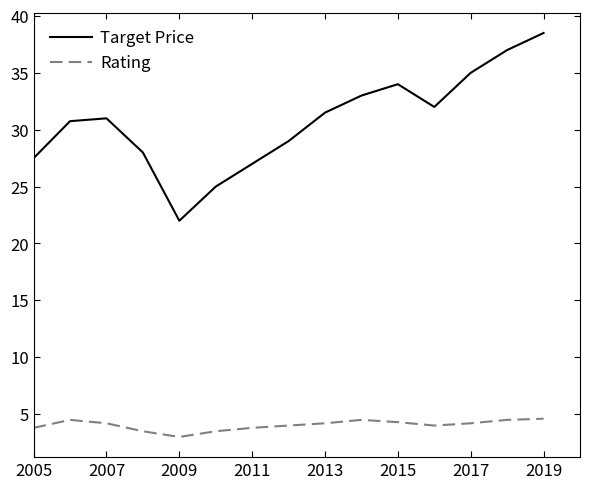

True or false: Target Price and Rating intersect in this chart.

False